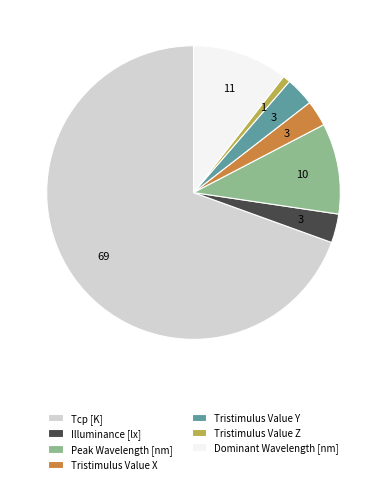

Is the sum of Dominant Wavelength [nm] and Tristimulus Value X greater than half?

No